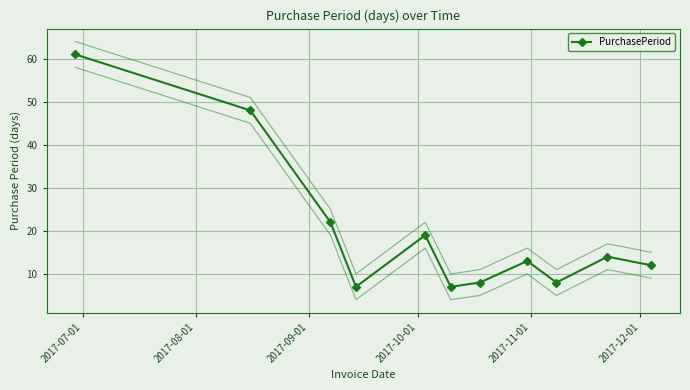

True or false: PurchasePeriod has more than 0 interior local peaks.

True